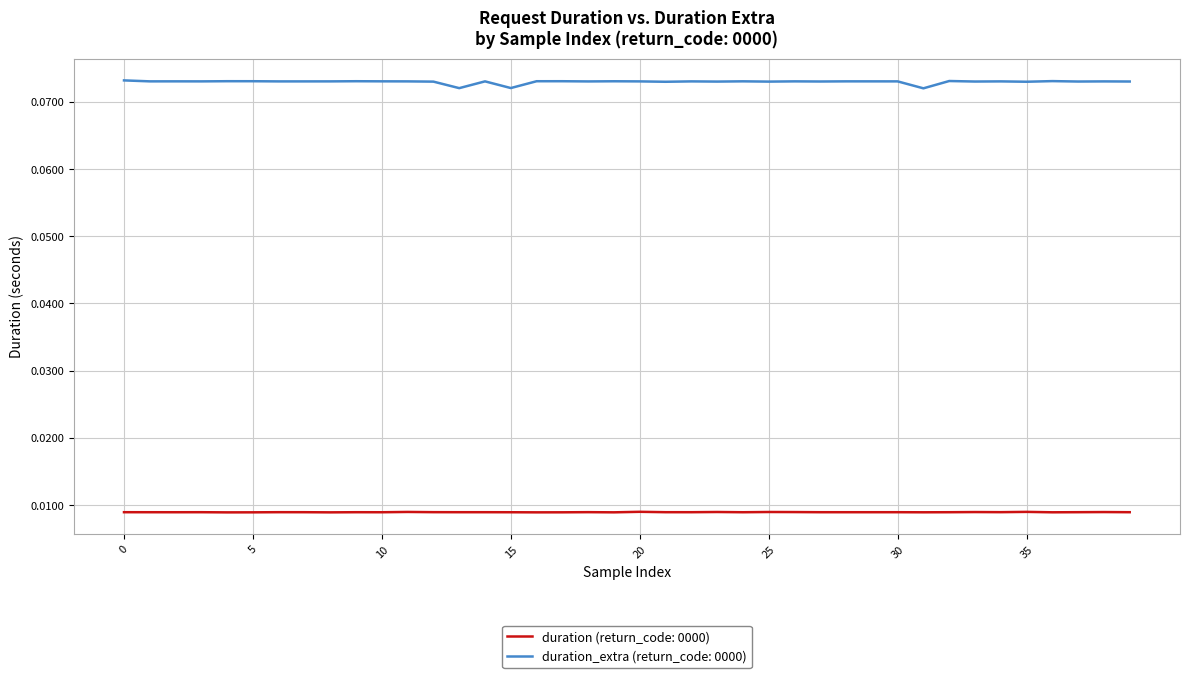

Which series has the largest total across all categories?

duration_extra (return_code: 0000)